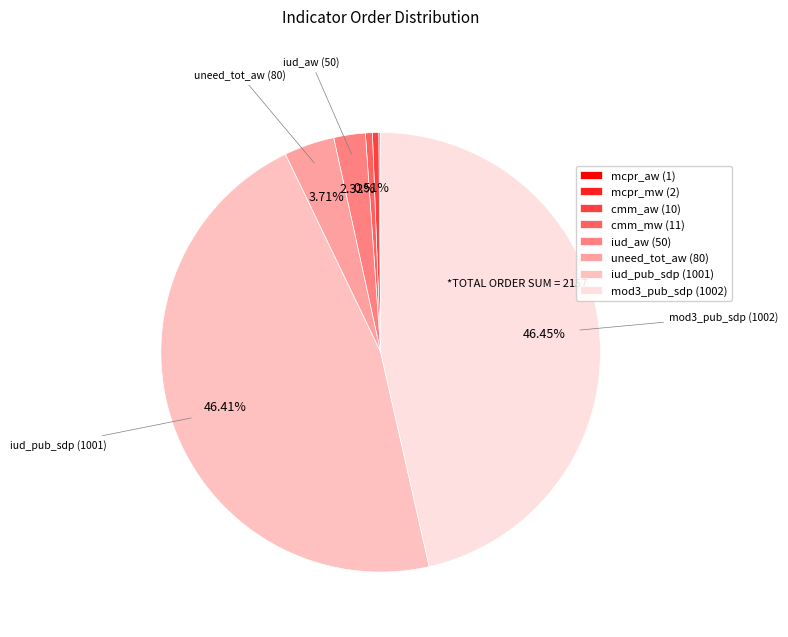

Is there any slice that represents more than half of the pie?

No